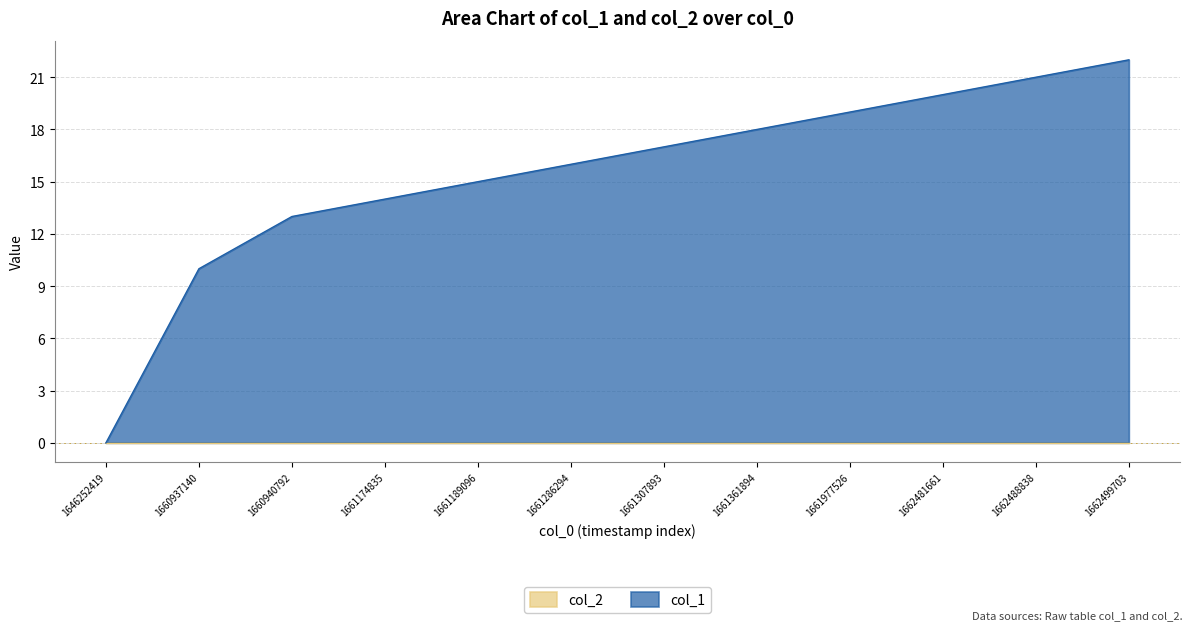

The value at 1662499703 is 14. True or false?

False